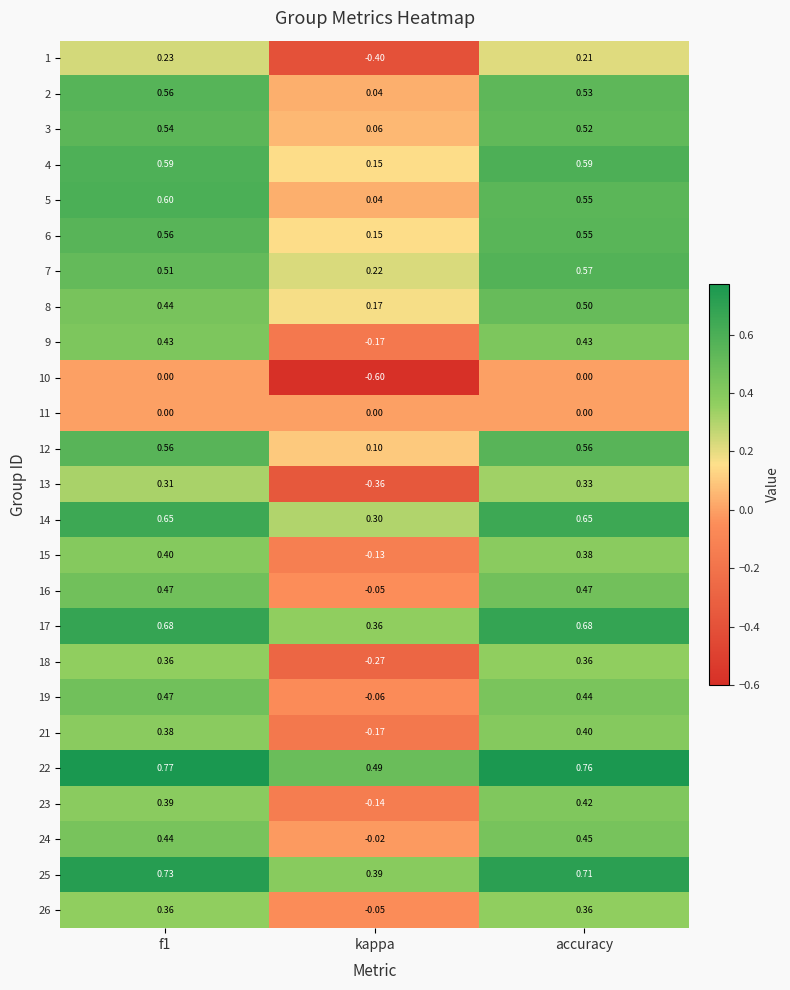

Which category has the lowest value in the 9 series?

kappa